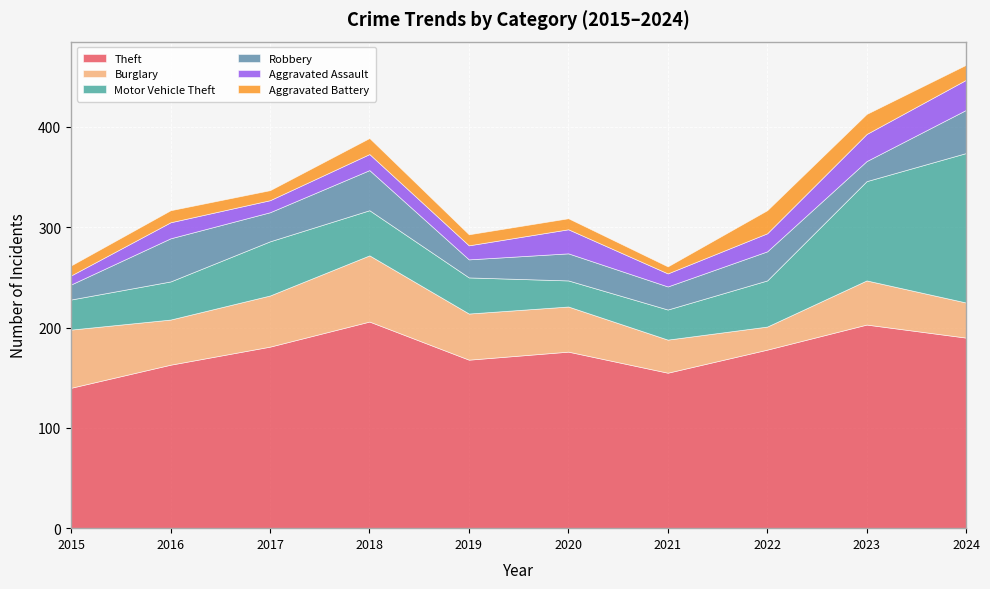

The value of Motor Vehicle Theft at 2019 is 56. True or false?

False